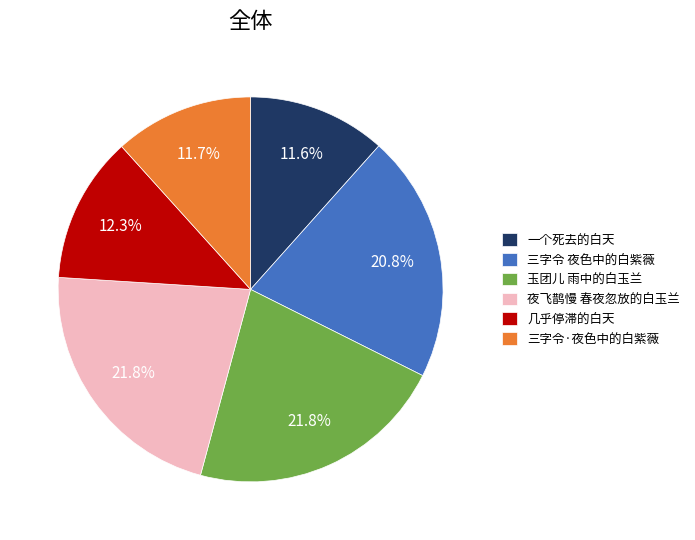

Is the sum of 三字令 夜色中的白紫薇 and 一个死去的白天 greater than half?

No